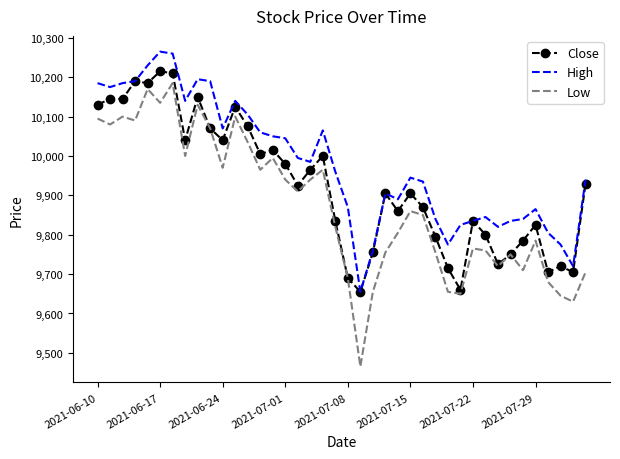

Which series has the widest spread of values?

Low